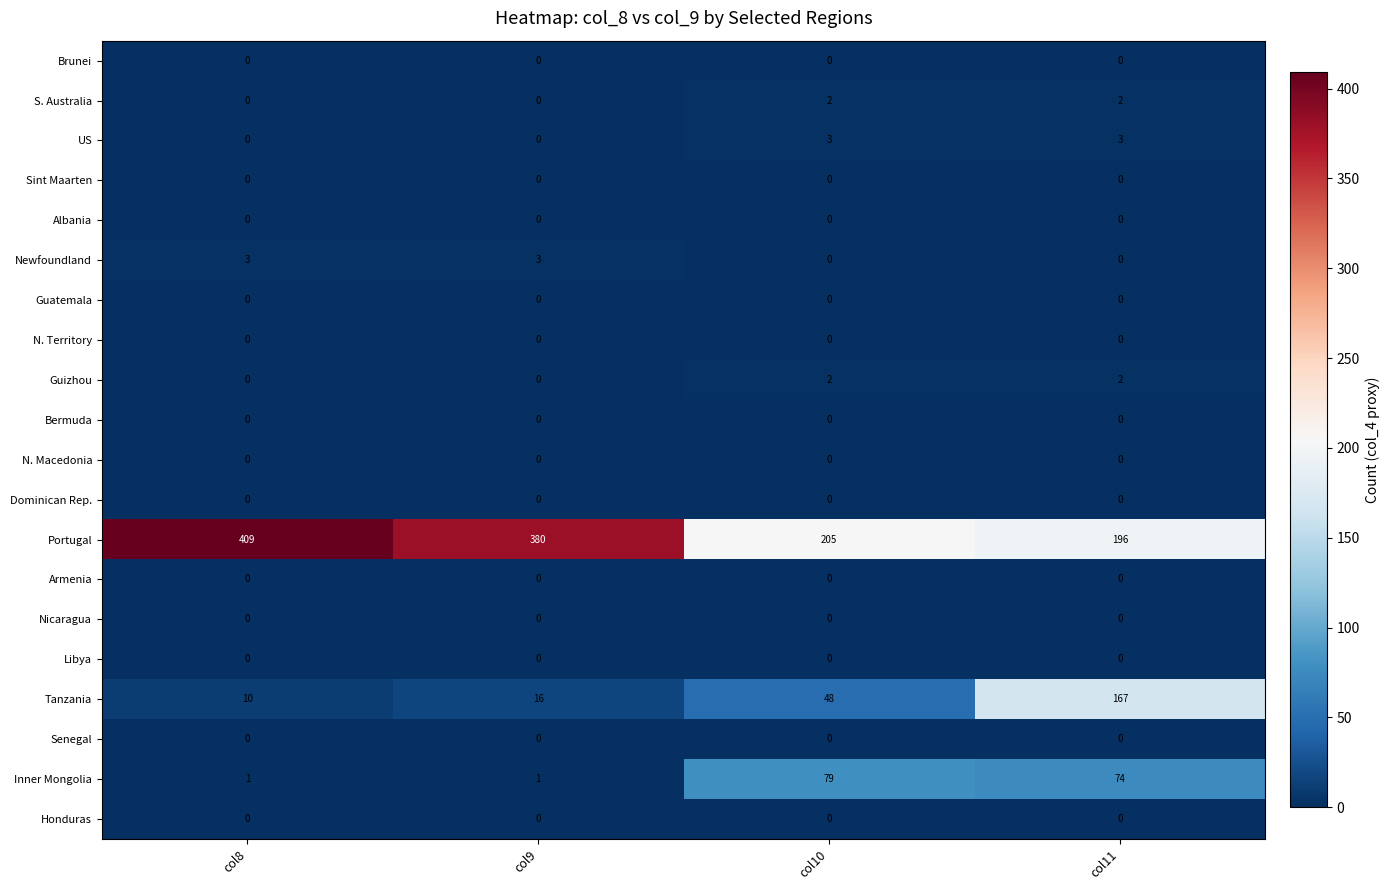

At which category does the chart reach its peak across all series?

col8